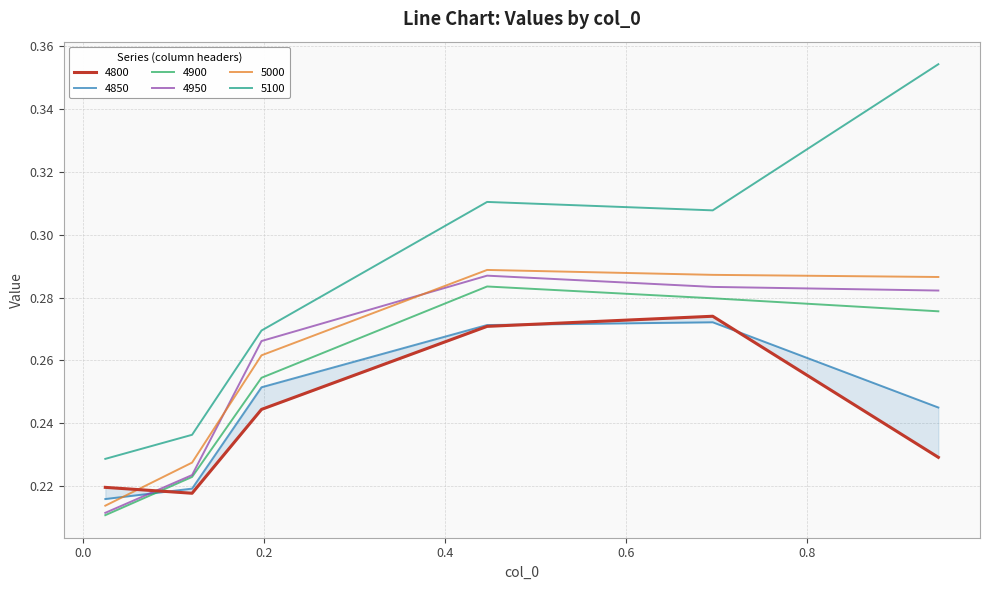

True or false: 5000 and 5100 intersect in this chart.

False